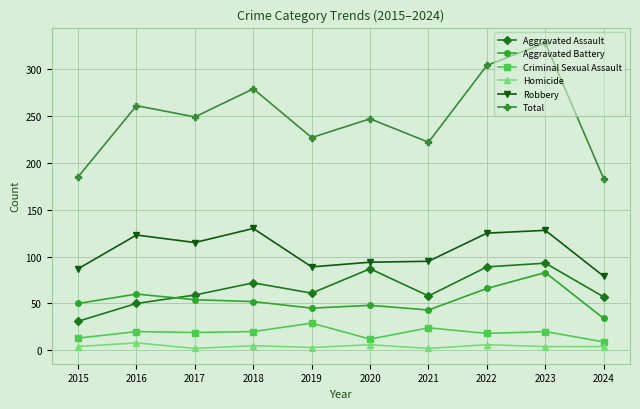

What is the value of the Robbery point at the 9th from the left?

128